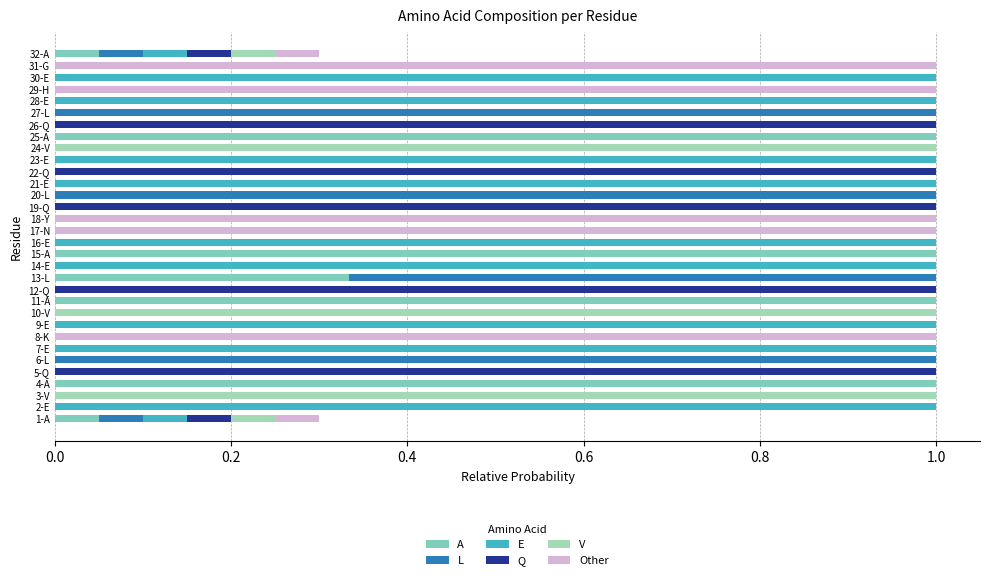

How many distinct data groups are displayed?

6